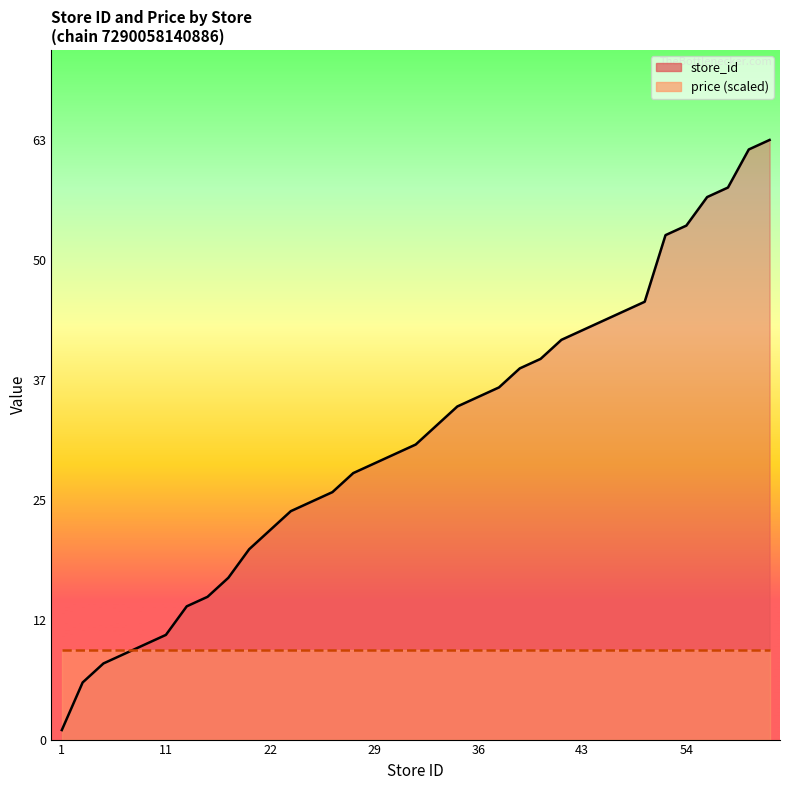

What is the difference between the maximum and second lowest values?

57